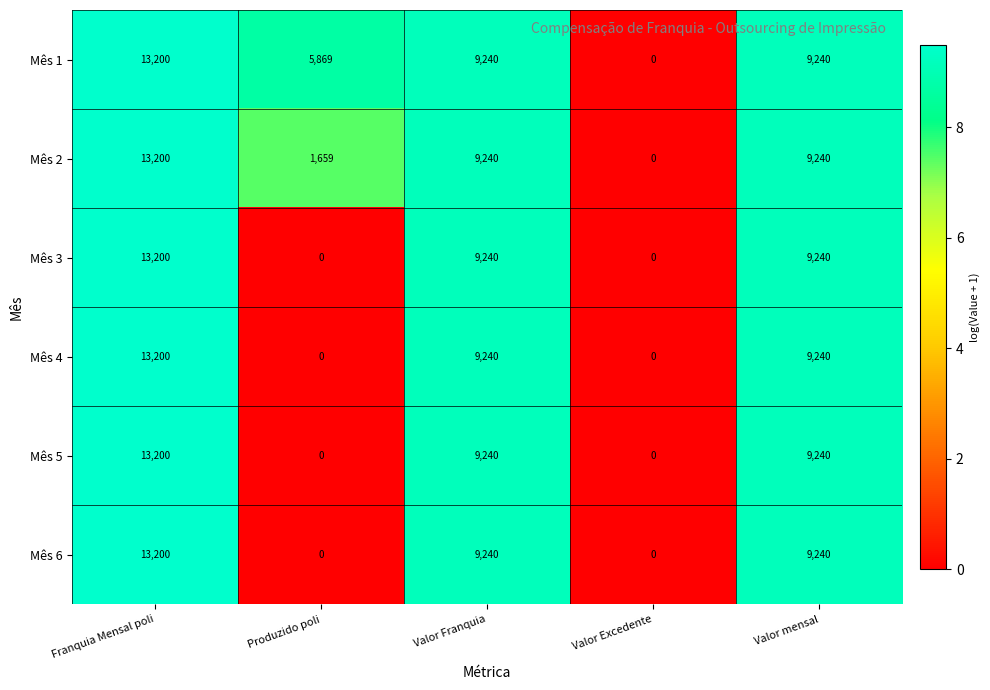

Which series has the largest total across all categories?

Mês 1